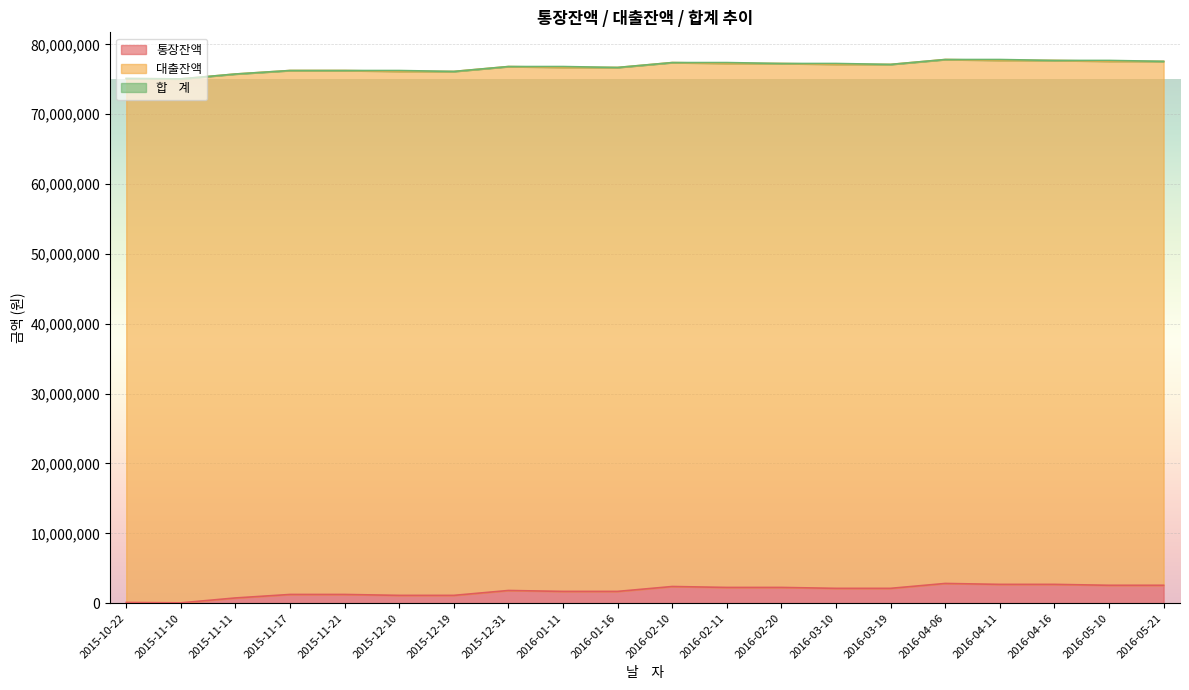

Reading right to left, transcribe all the data shown in this chart.

통장잔액: 2016-05-21=2560286	2016-05-10=2560062	2016-04-16=2691312	2016-04-11=2691152	2016-04-06=2822402	2016-03-19=2122402	2016-03-10=2122253	2016-02-20=2253503	2016-02-11=2253346	2016-02-10=2384596	2016-01-16=1684596	2016-01-11=1684492	2015-12-31=1815742	2015-12-19=1115742	2015-12-10=1115660	2015-11-21=1246910	2015-11-17=1246879	2015-11-11=746879	2015-11-10=46879	2015-10-22=100000
대출잔액: 2016-05-21=75000000	2016-05-10=75000000	2016-04-16=75000000	2016-04-11=75000000	2016-04-06=75000000	2016-03-19=75000000	2016-03-10=75000000	2016-02-20=75000000	2016-02-11=75000000	2016-02-10=75000000	2016-01-16=75000000	2016-01-11=75000000	2015-12-31=75000000	2015-12-19=75000000	2015-12-10=75000000	2015-11-21=75000000	2015-11-17=75000000	2015-11-11=75000000	2015-11-10=75000000	2015-10-22=75000000
합    계: 2016-05-21=0	2016-05-10=131250	2016-04-16=0	2016-04-11=131250	2016-04-06=0	2016-03-19=0	2016-03-10=131250	2016-02-20=0	2016-02-11=131250	2016-02-10=0	2016-01-16=0	2016-01-11=131250	2015-12-31=0	2015-12-19=0	2015-12-10=131250	2015-11-21=0	2015-11-17=0	2015-11-11=0	2015-11-10=0	2015-10-22=0